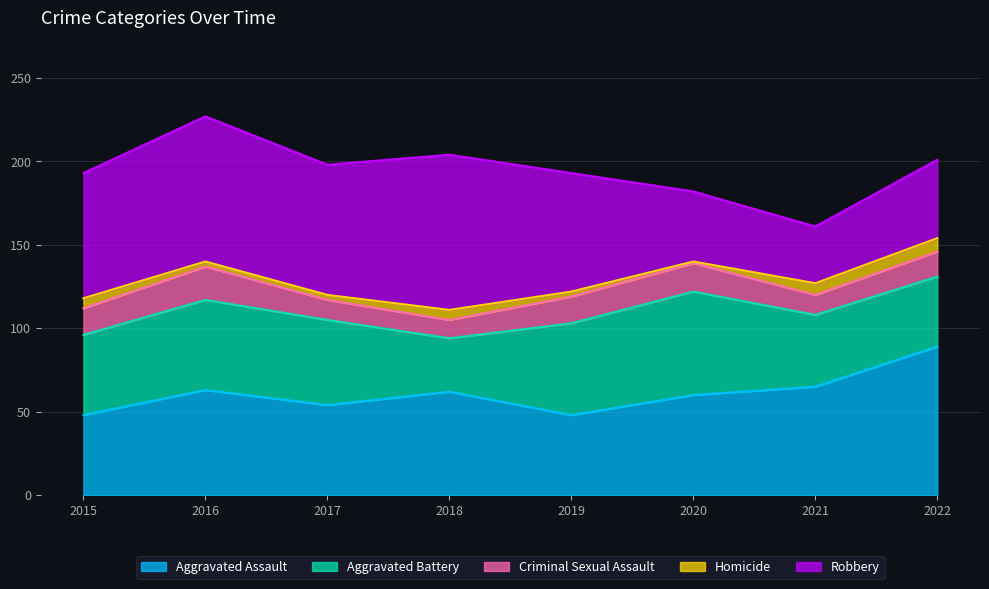

After their last crossing, which series has the higher values: Robbery or Aggravated Battery?

Robbery